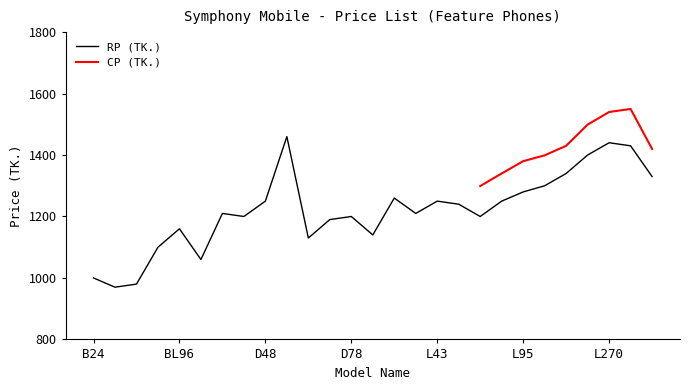

The value at D41 is 1210. True or false?

True